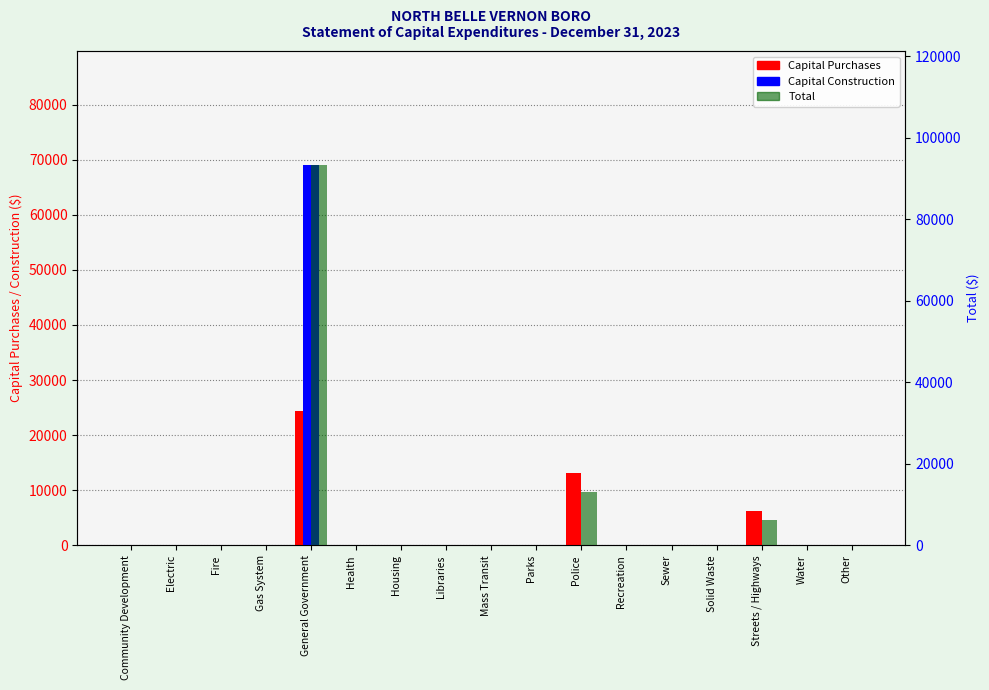

Which series has the largest total across all categories?

Total